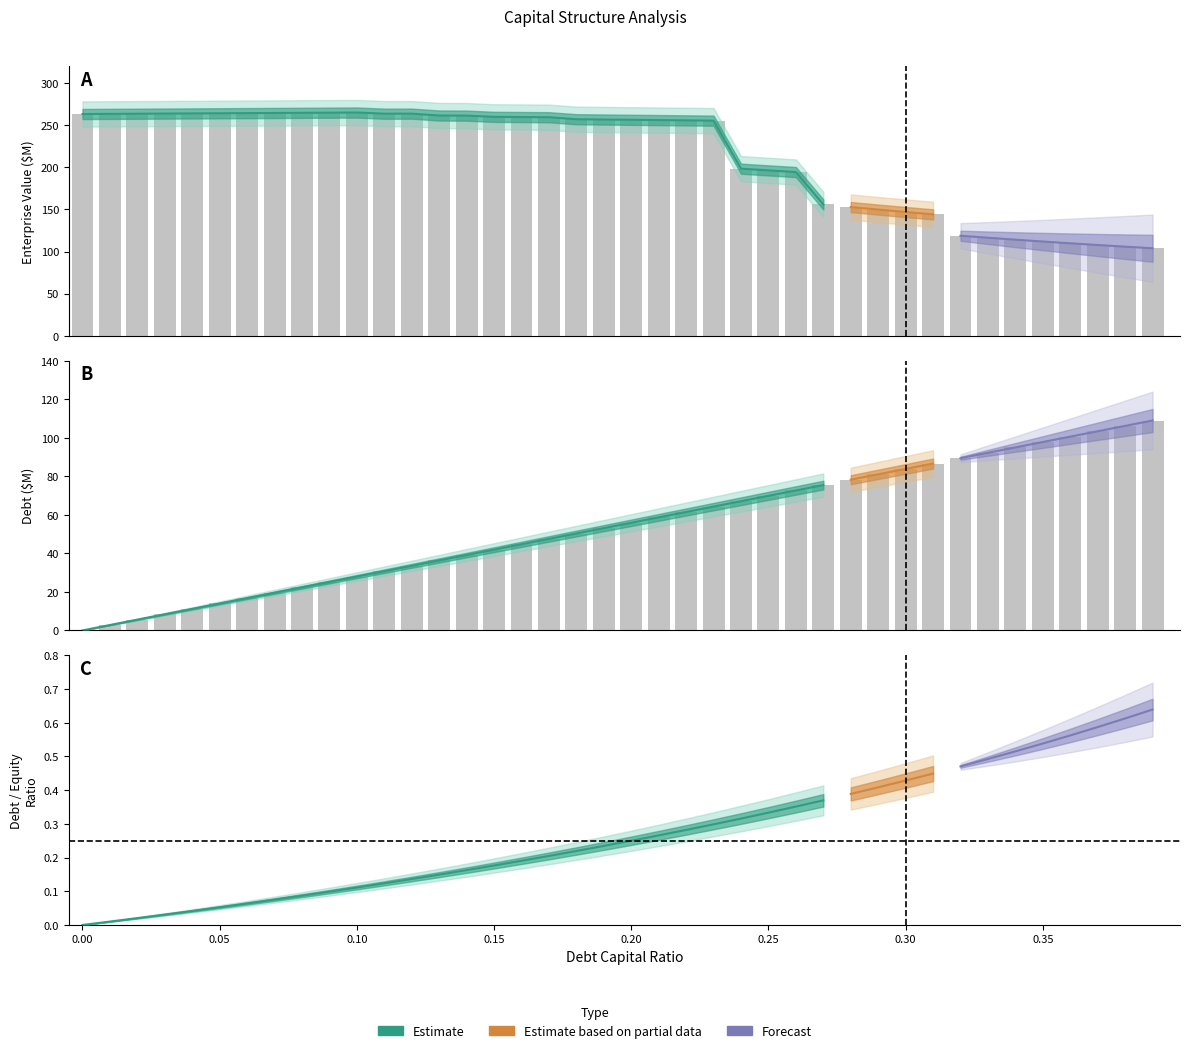

Does the chart contain stacked bars?

No